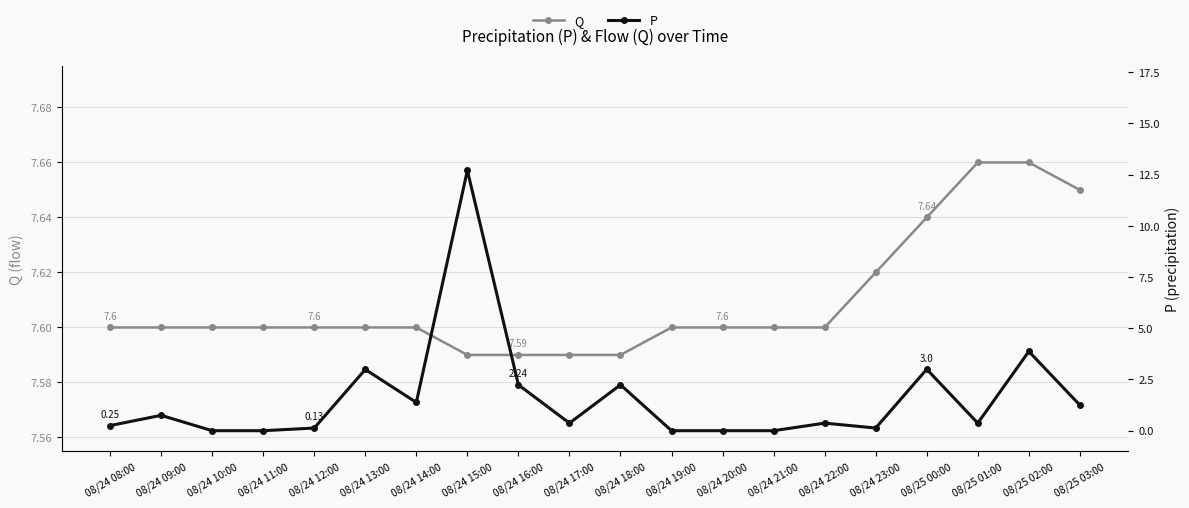

At which label is Q closest to 7?

08/24 15:00